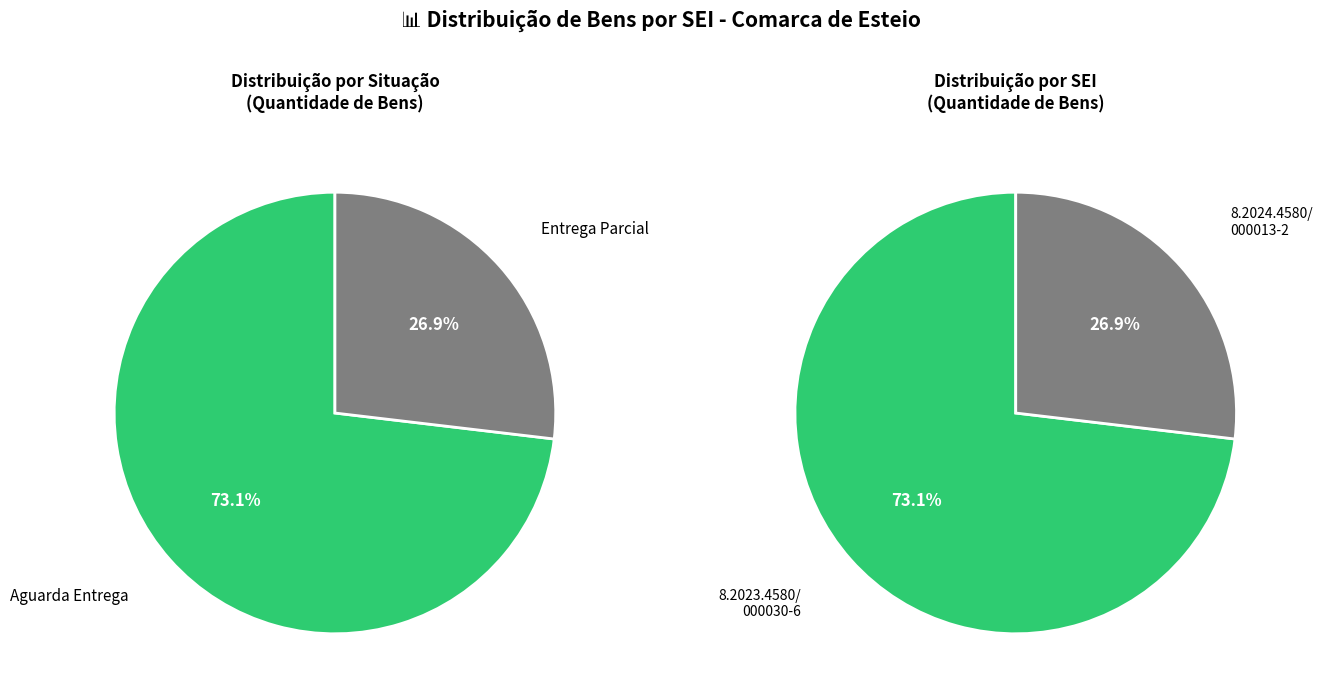

What percentage is the Entrega Parcial (8.2024.4580/000013-2) slice, to the nearest percent?

27%